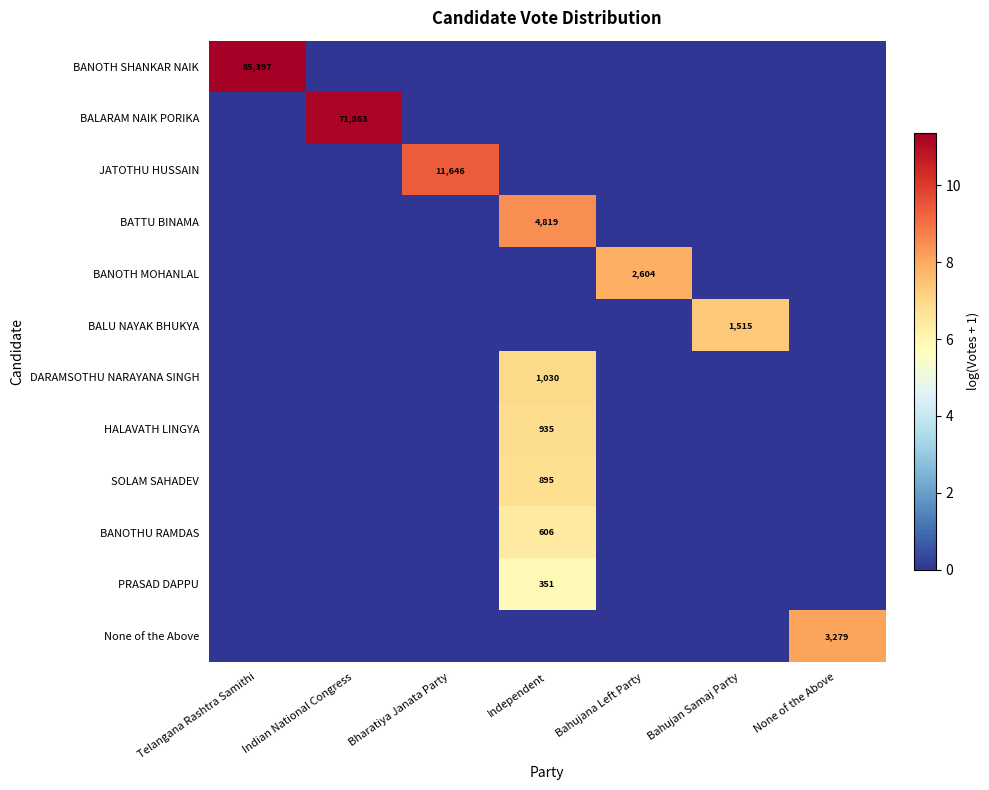

The BALARAM NAIK PORIKA series shows 71863 at Indian National Congress. True or false?

True